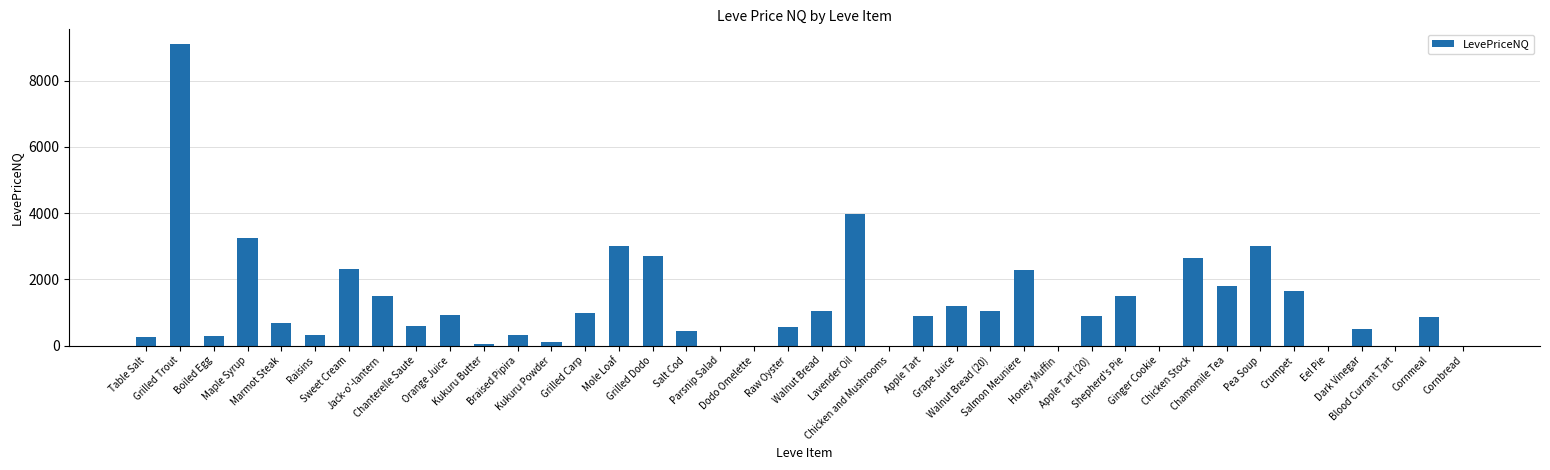

How many data points does each series have?

40